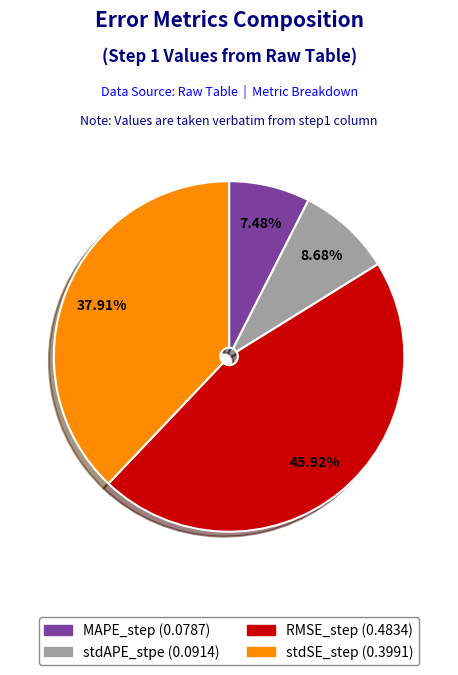

To the nearest percent, what is the difference between the MAPE_step and stdAPE_stpe slice percentages?

1%